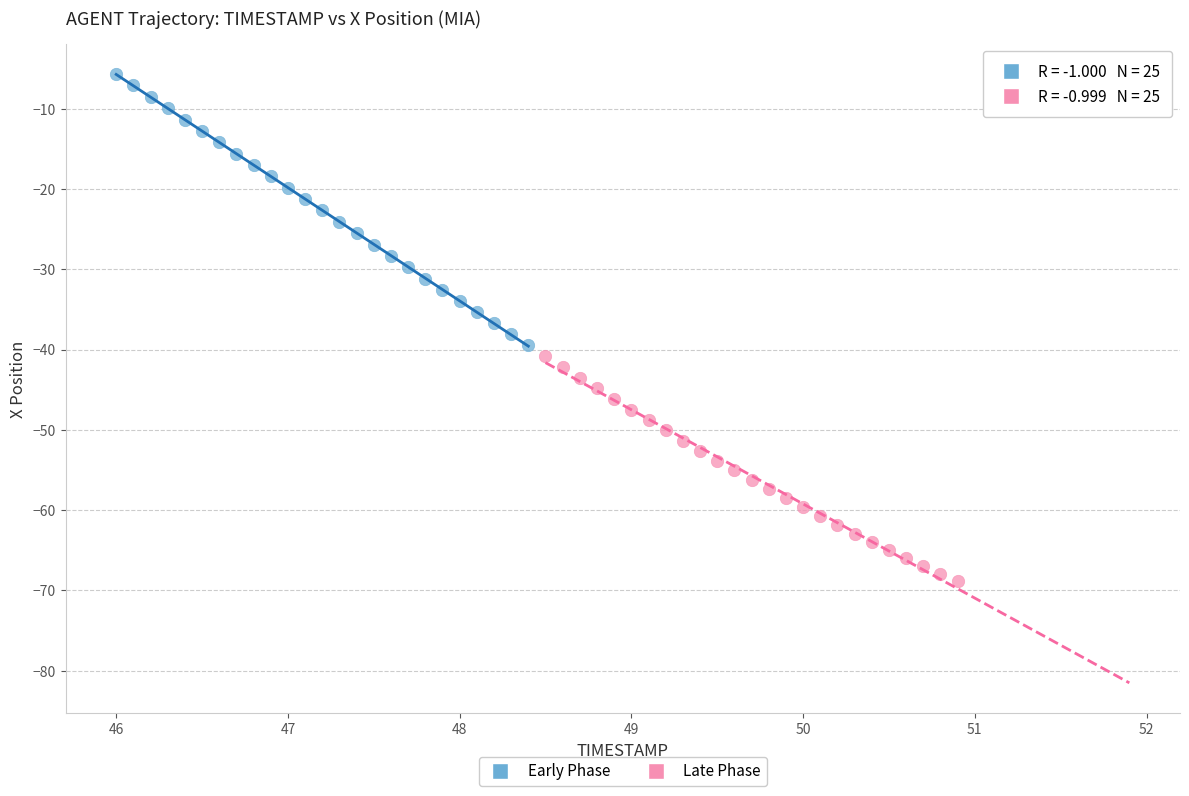

Which series has the widest spread of Y values?

Early Phase